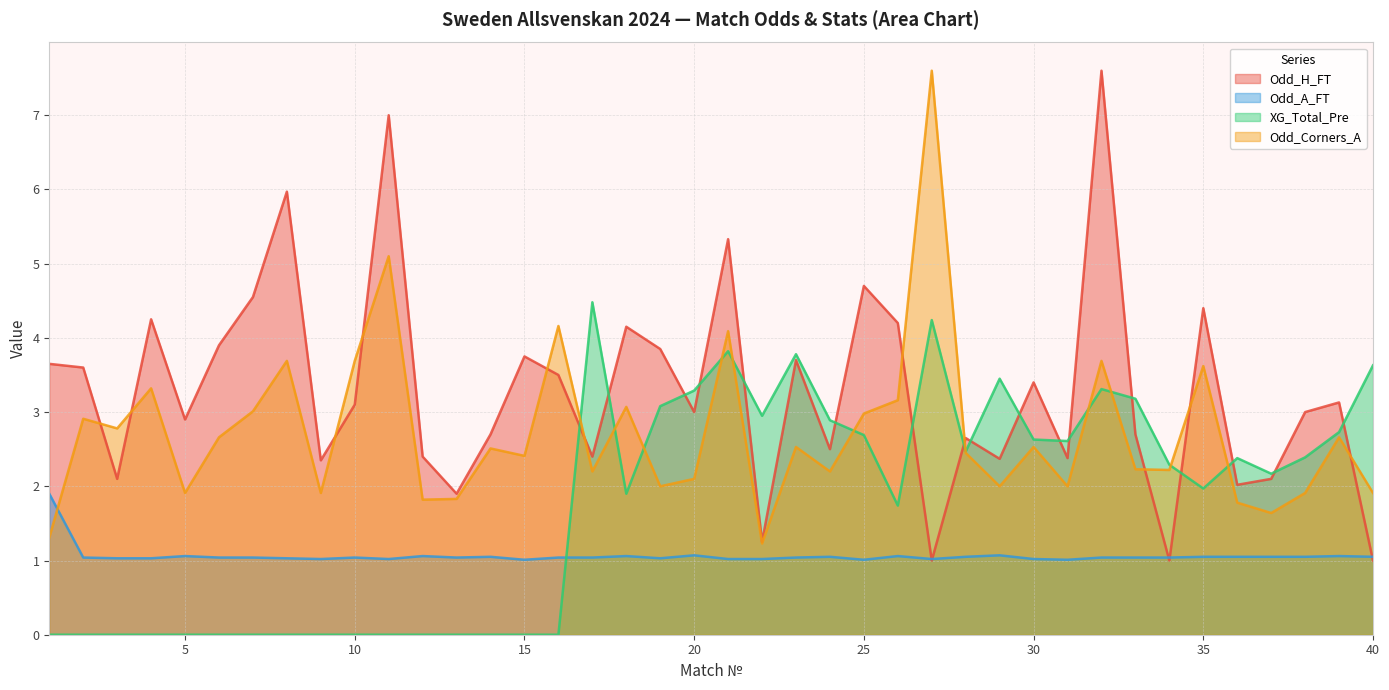

Rank the series by their average value, from highest to lowest.

Odd_H_FT, Odd_Corners_A, XG_Total_Pre, Odd_A_FT